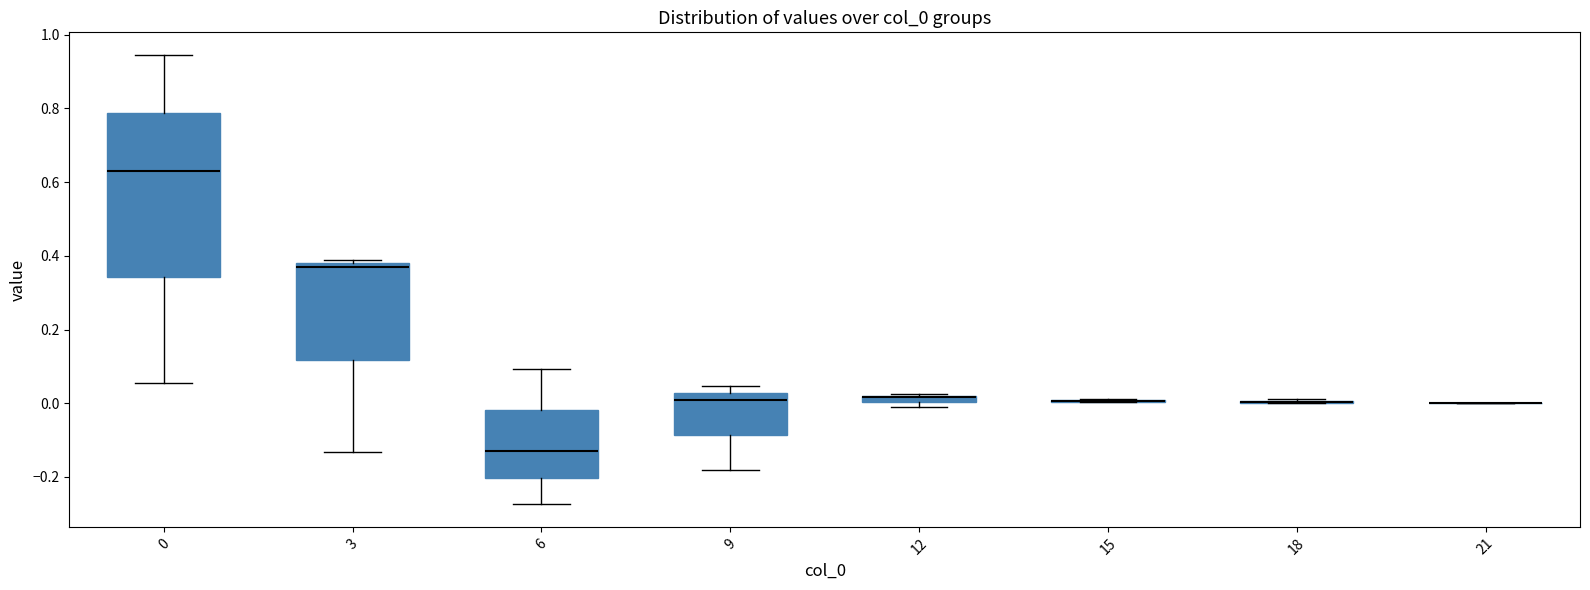

Which box is the tallest, from its lower edge to its upper edge?

0